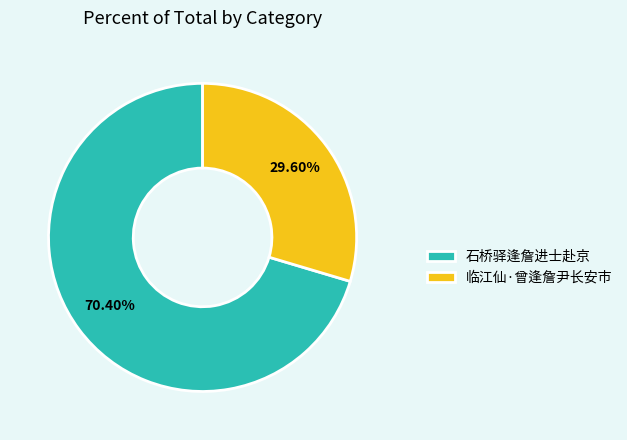

To the nearest percent, what is the difference between the largest and smallest slice percentages?

41%